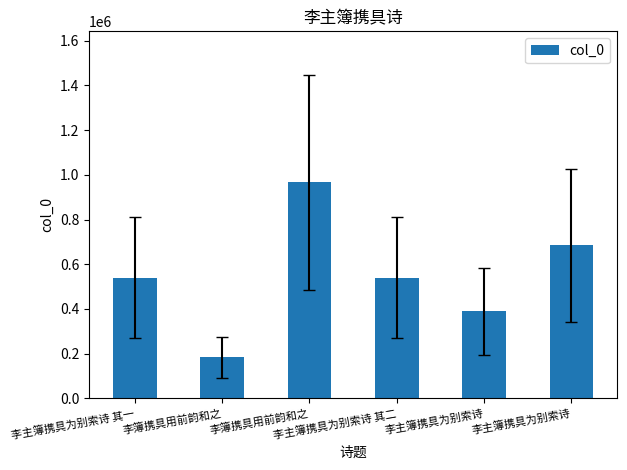

Which has a higher value, 李主簿携具为别索诗 or 李簿携具用前韵和之?

李主簿携具为别索诗